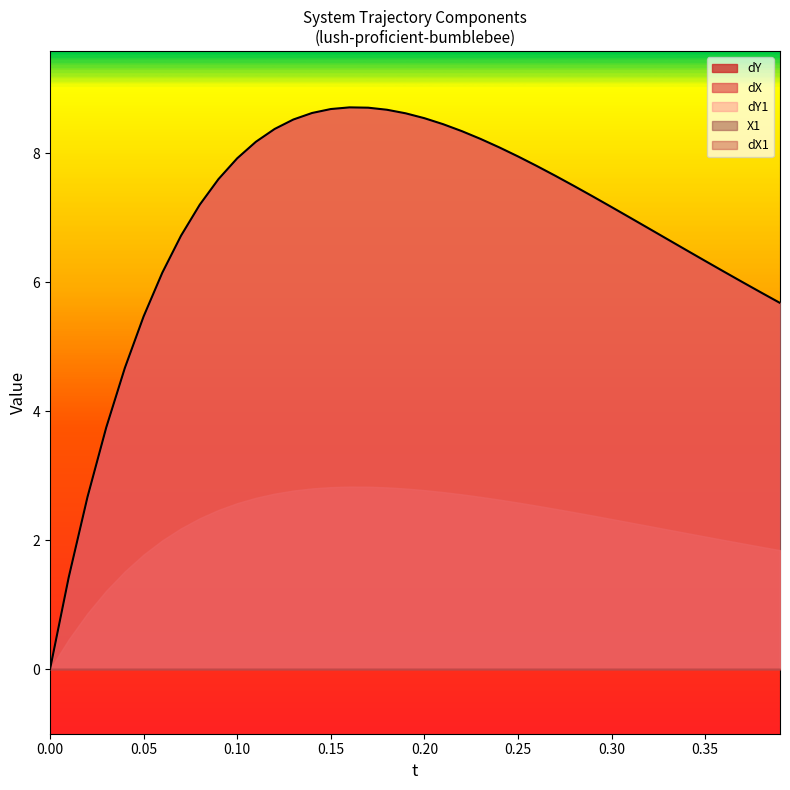

What is the sum of the dY1 values at 33 and 28?

14.2